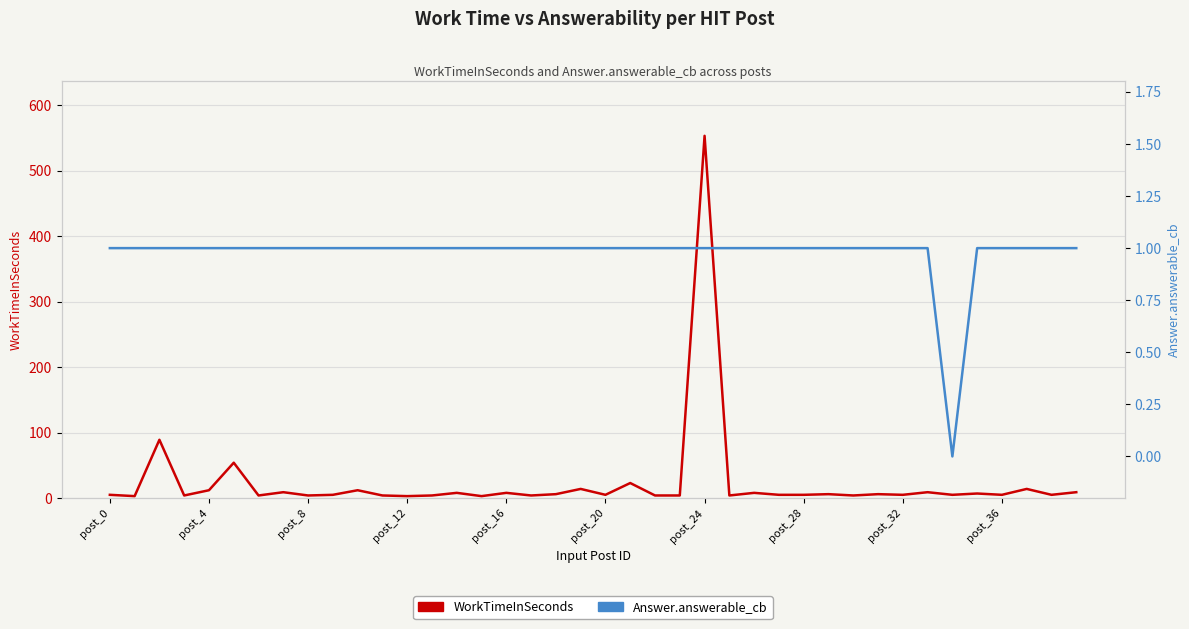

What is the greatest value displayed?

553